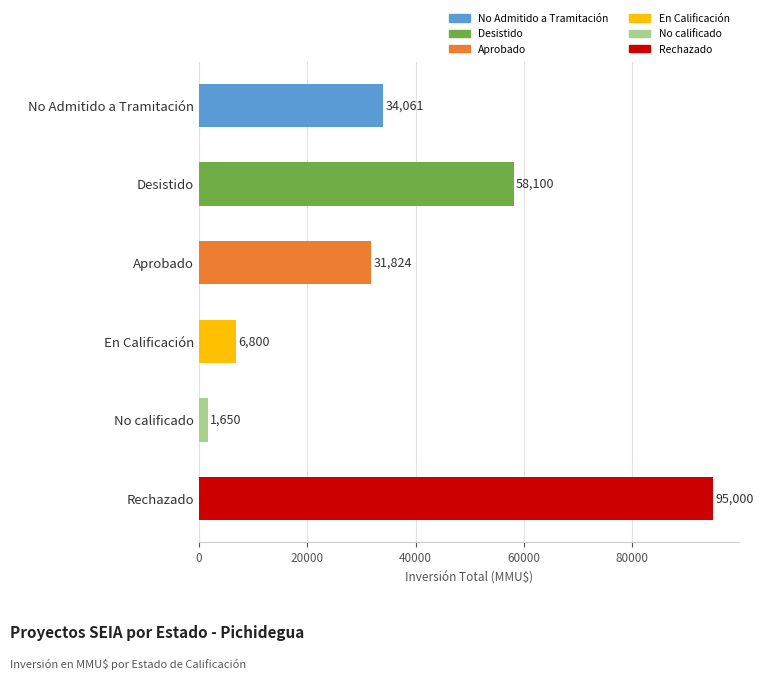

What is the maximum value shown in the chart?

95000